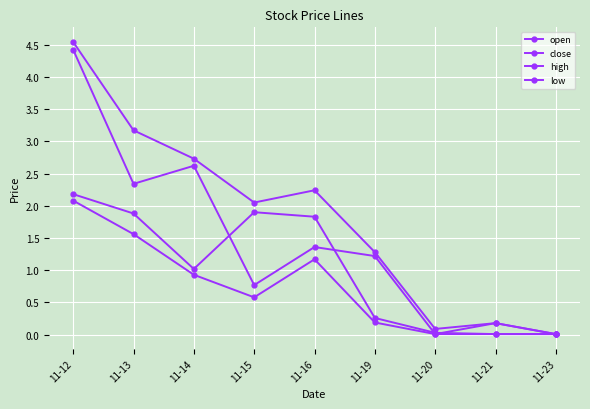

Does the chart have visible grid lines?

Yes